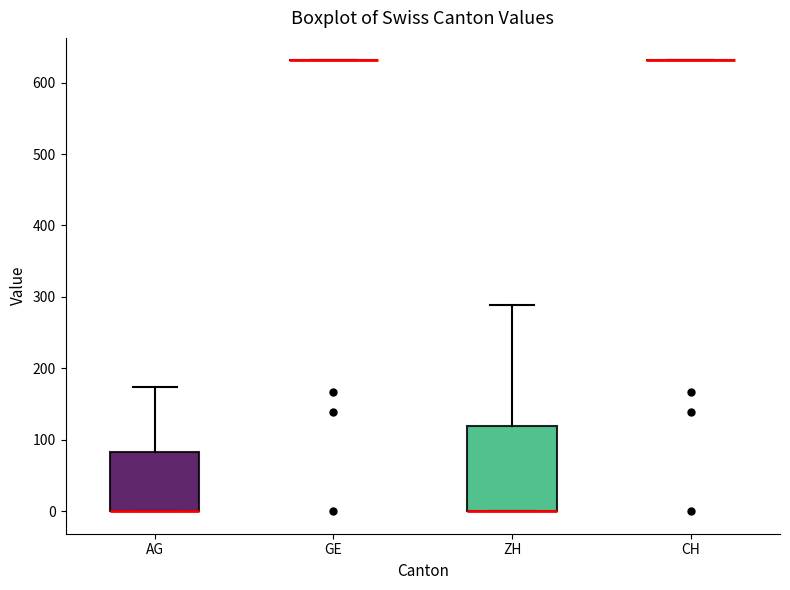

Which box is the tallest, from its lower edge to its upper edge?

ZH